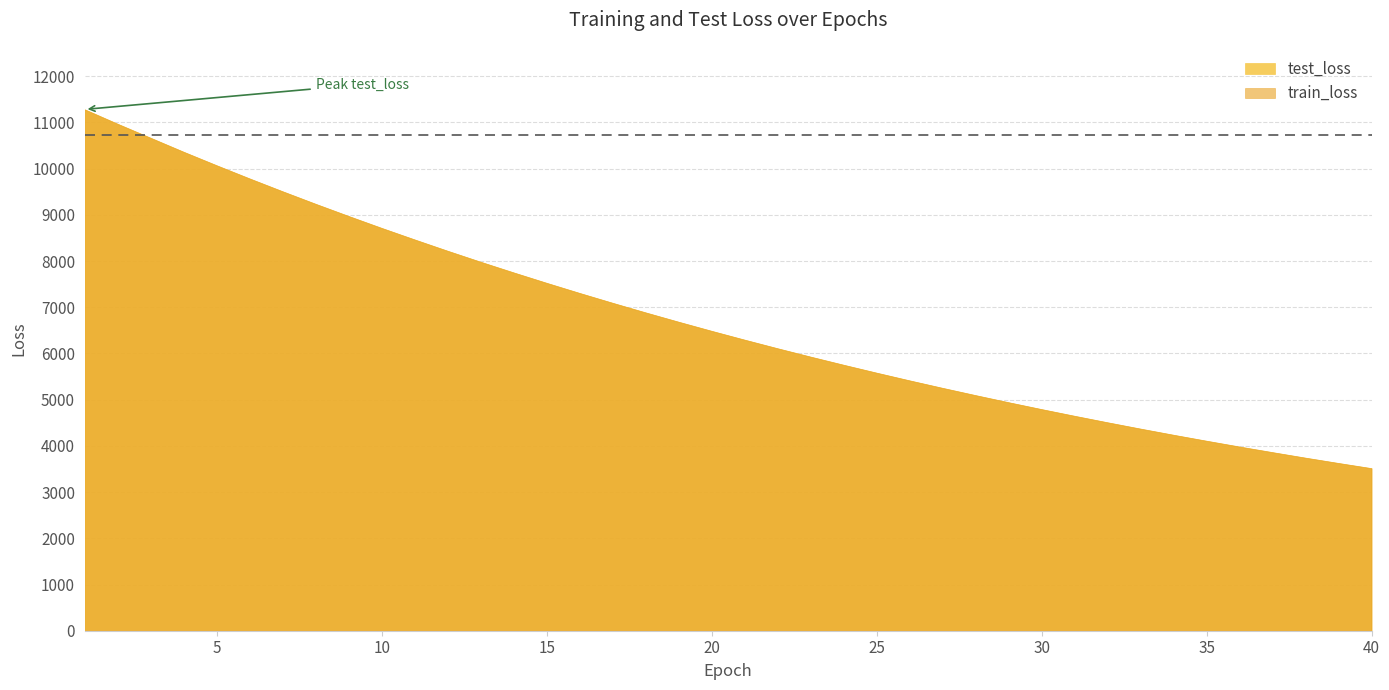

Which series has the largest total across all categories?

test_loss